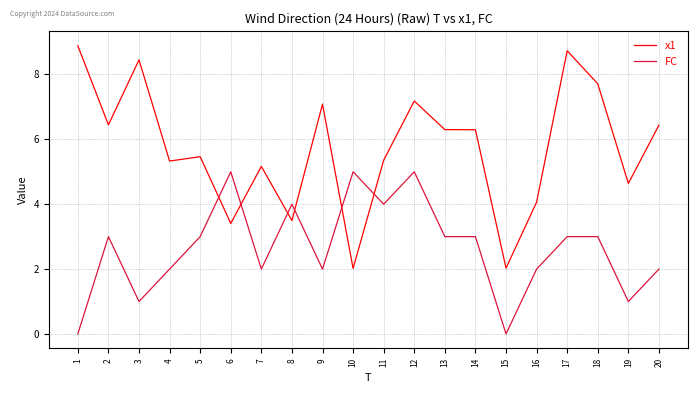

At how many categories does at least one series exceed 3?

19